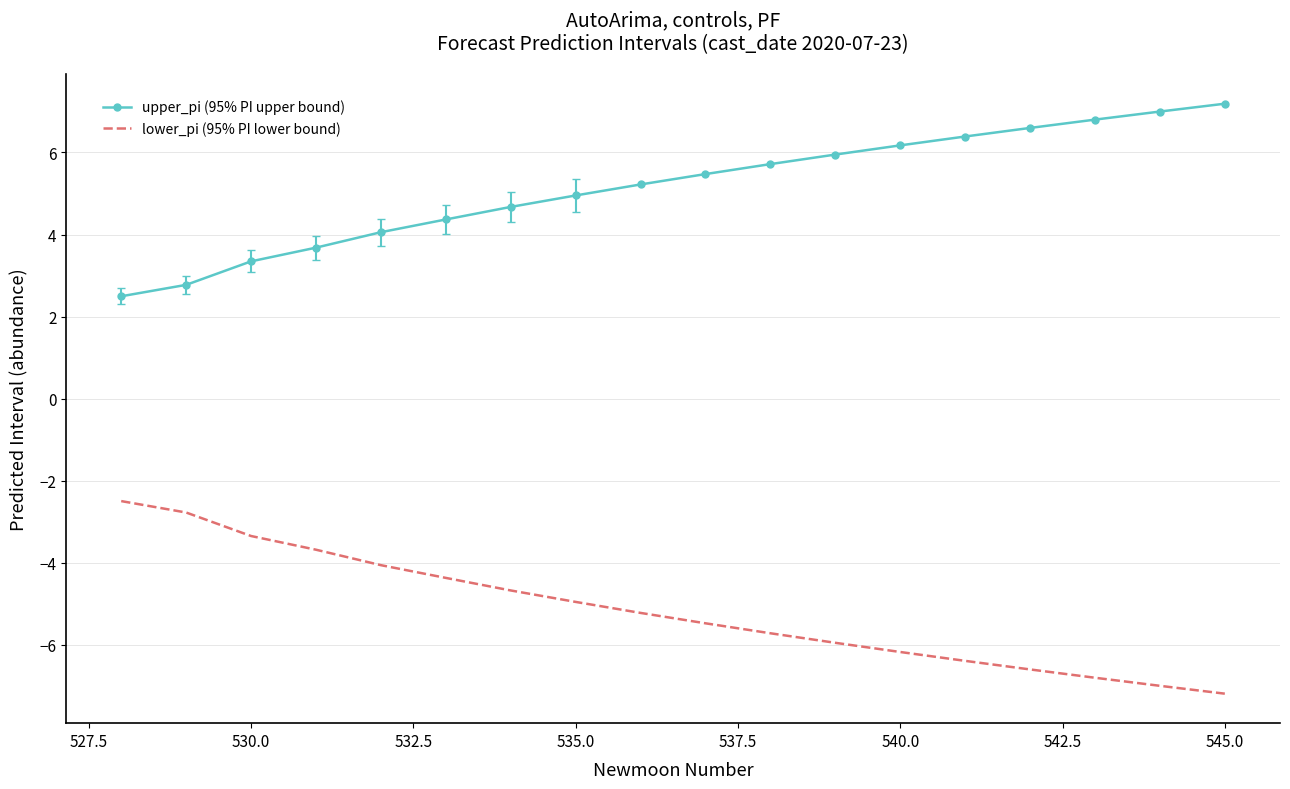

At how many categories does at least one series exceed 0?

18